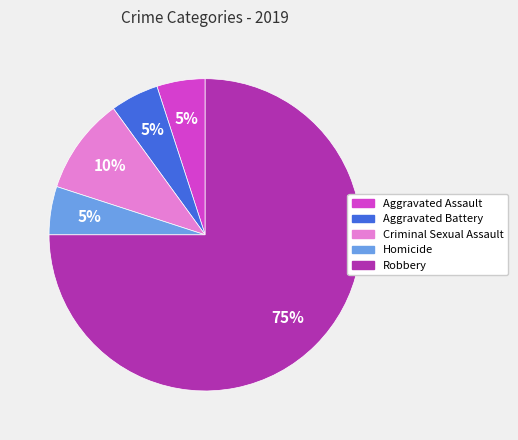

To the nearest percent, what is the difference between the Aggravated Assault and Robbery slice percentages?

70%